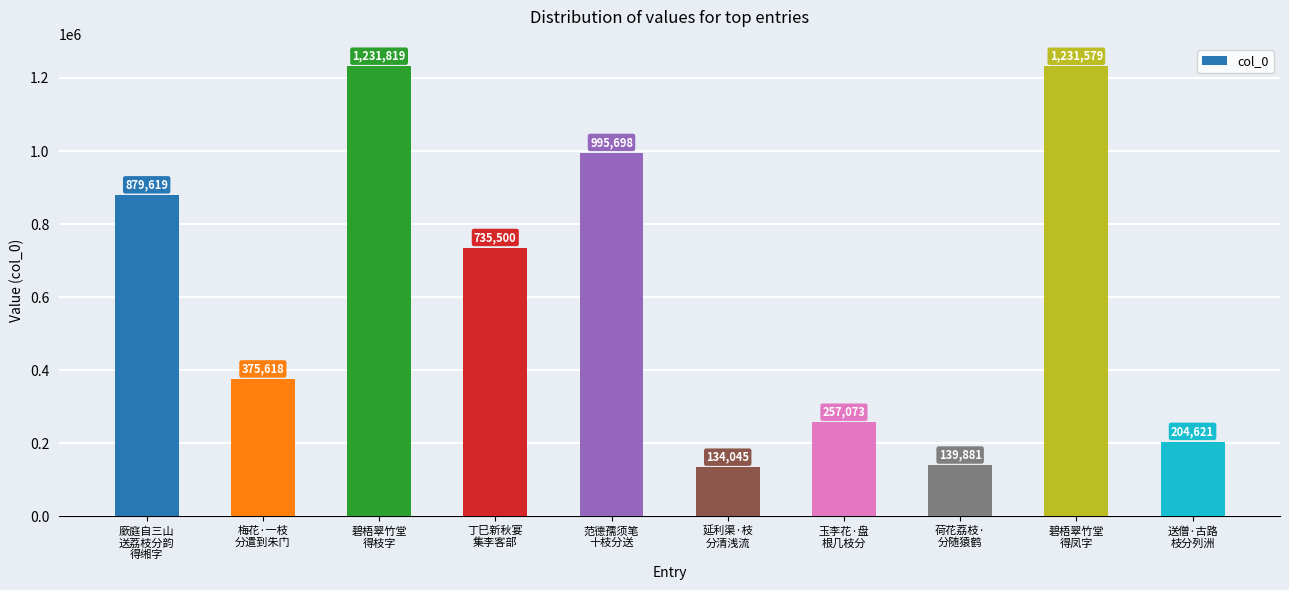

Reading left to right, extract all data points from this chart.

廞庭自三山
送荔枝分韵
得缃字=879619	梅花·一枝
分遣到朱门=375618	碧梧翠竹堂
得枝字=1231819	丁巳新秋宴
集李客部=735500	范德孺须笔
十枝分送=995698	延利渠·枝
分清浅流=134045	玉李花·盘
根几枝分=257073	荷花荔枝·
分随猿鹤=139881	碧梧翠竹堂
得凤字=1231579	送僧·古路
枝分列洲=204621